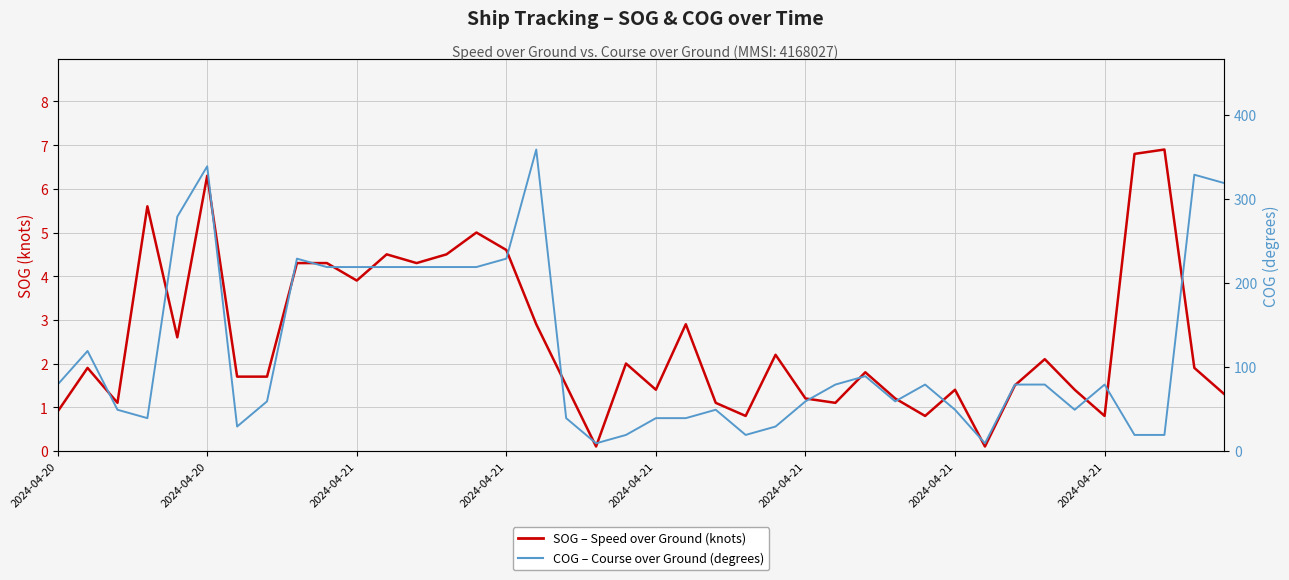

How many interior local valleys does the SOG (knots) series have?

11